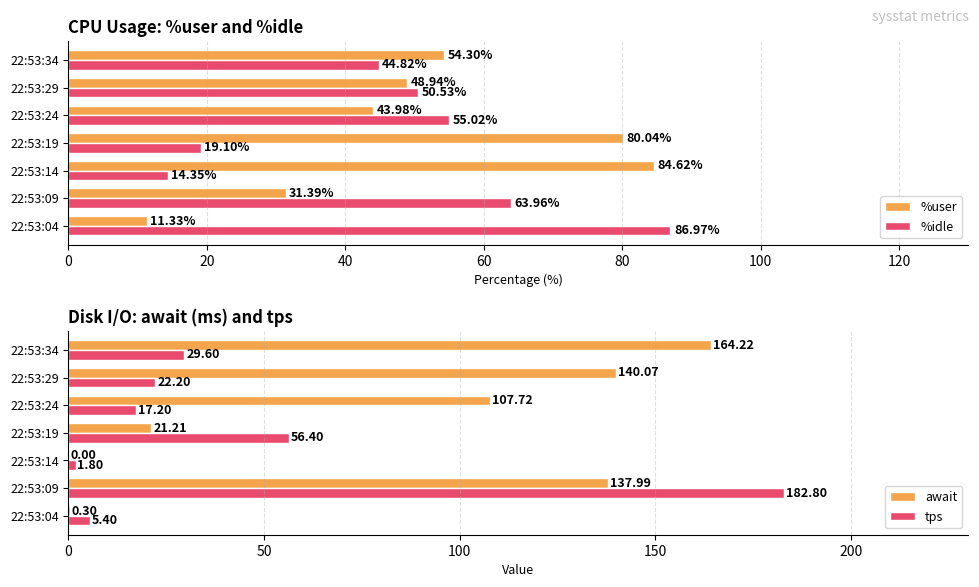

The %user series shows 44.0 at 22:53:24. True or false?

True